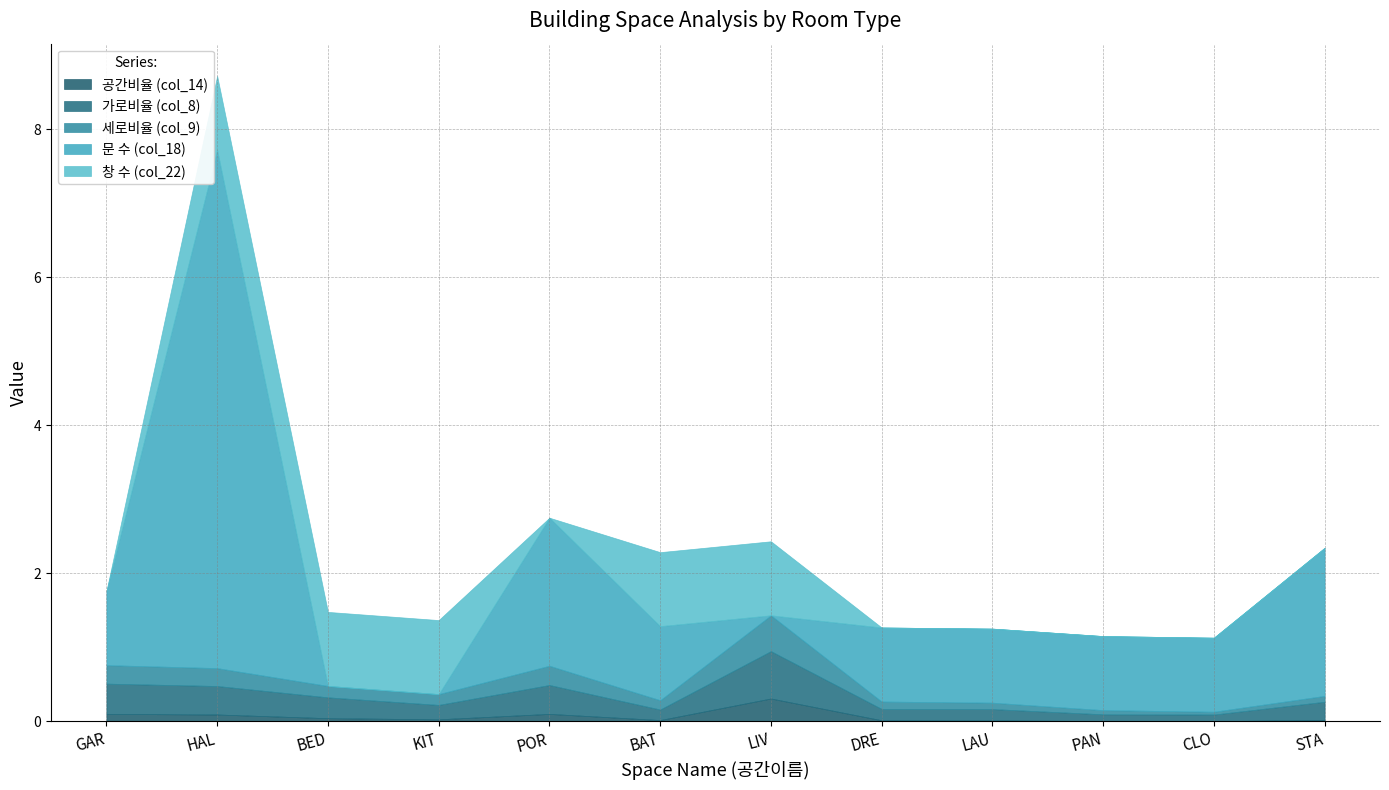

Reading left to right, list all the values displayed in this chart.

공간비율 (col_14): GAR=0.1	HAL=0.1	BED=0.0	KIT=0.0	POR=0.1	BAT=0.0	LIV=0.3	DRE=0.0	LAU=0.0	PAN=0.0	CLO=0.0	STA=0.0
가로비율 (col_8): GAR=0.4	HAL=0.4	BED=0.3	KIT=0.2	POR=0.4	BAT=0.1	LIV=0.6	DRE=0.2	LAU=0.2	PAN=0.1	CLO=0.1	STA=0.2
세로비율 (col_9): GAR=0.2	HAL=0.2	BED=0.2	KIT=0.1	POR=0.3	BAT=0.1	LIV=0.5	DRE=0.1	LAU=0.1	PAN=0.1	CLO=0.0	STA=0.1
문 수 (col_18): GAR=1.0	HAL=7.0	BED=0.0	KIT=0.0	POR=2.0	BAT=1.0	LIV=0.0	DRE=1.0	LAU=1.0	PAN=1.0	CLO=1.0	STA=2.0
창 수 (col_22): GAR=0.0	HAL=1.0	BED=1.0	KIT=1.0	POR=0.0	BAT=1.0	LIV=1.0	DRE=0.0	LAU=0.0	PAN=0.0	CLO=0.0	STA=0.0